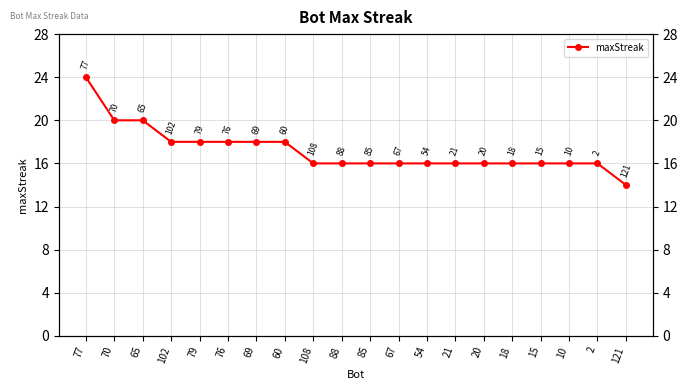

What is the difference between the maximum and minimum values?

10